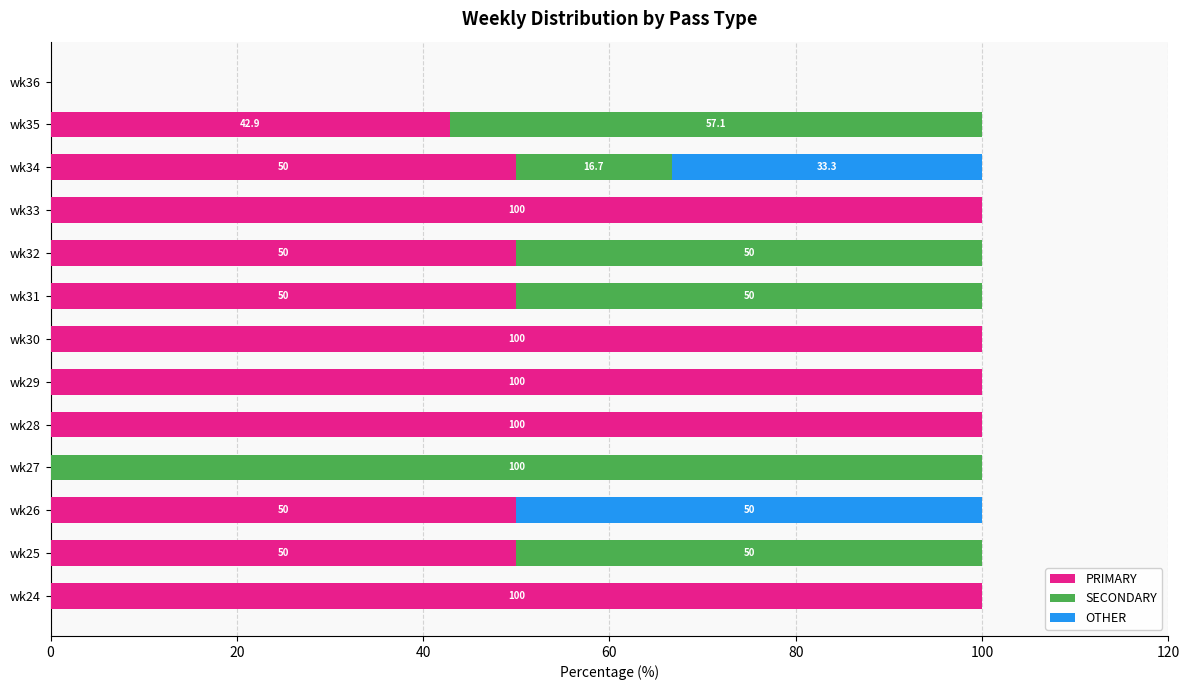

The value of PRIMARY at wk24 is 162.3. True or false?

False